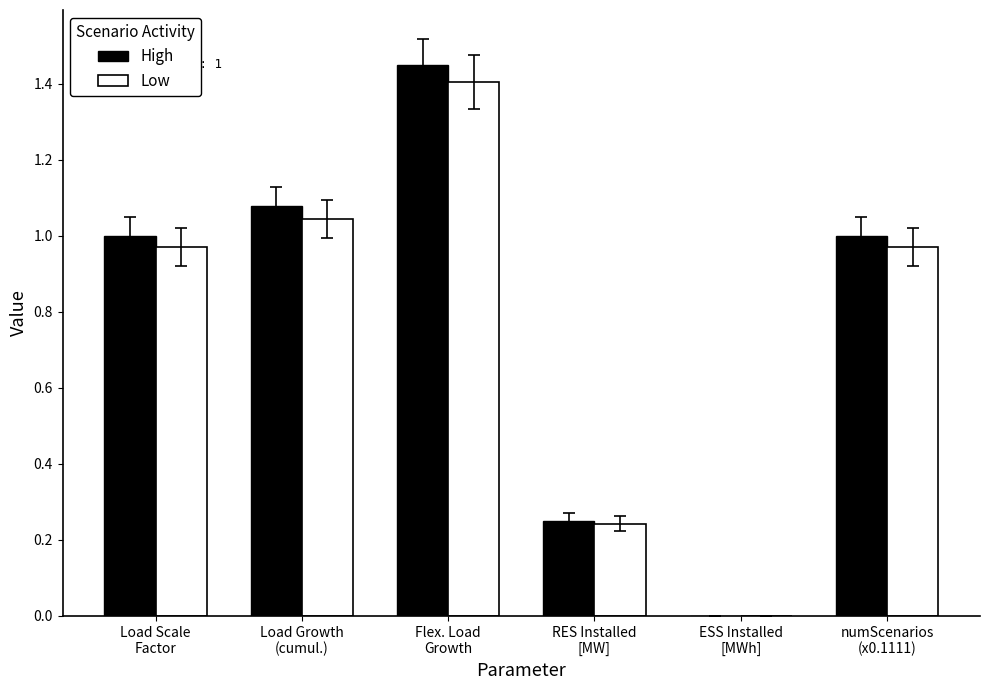

What is the sum of all Low values?

4.6